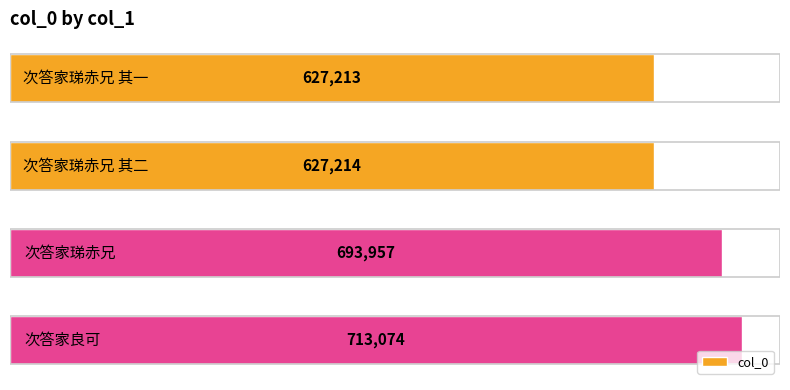

What is the value of the 3rd bar from the top?

693957